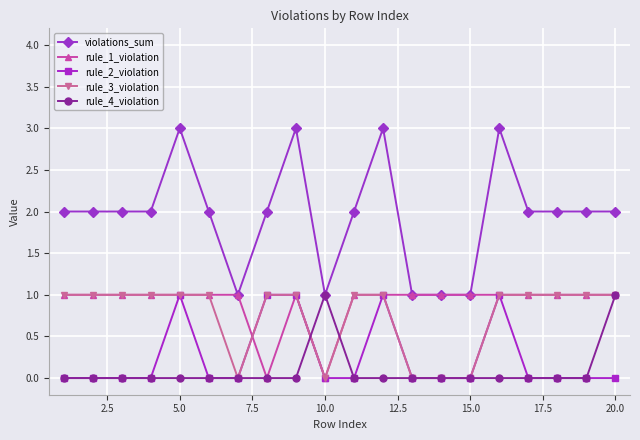

Which series has the largest range (max minus min)?

violations_sum